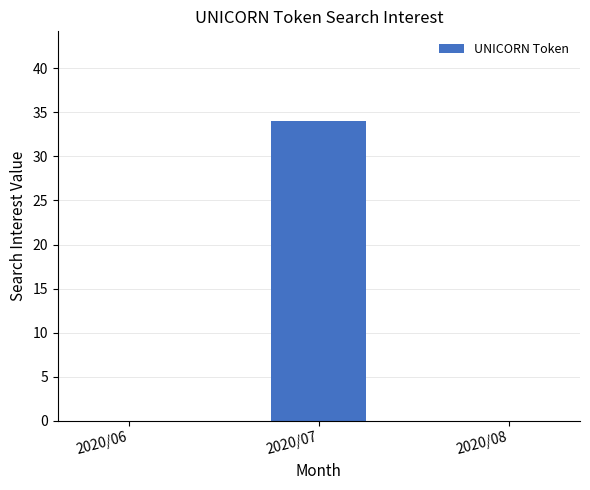

What is the average value?

11